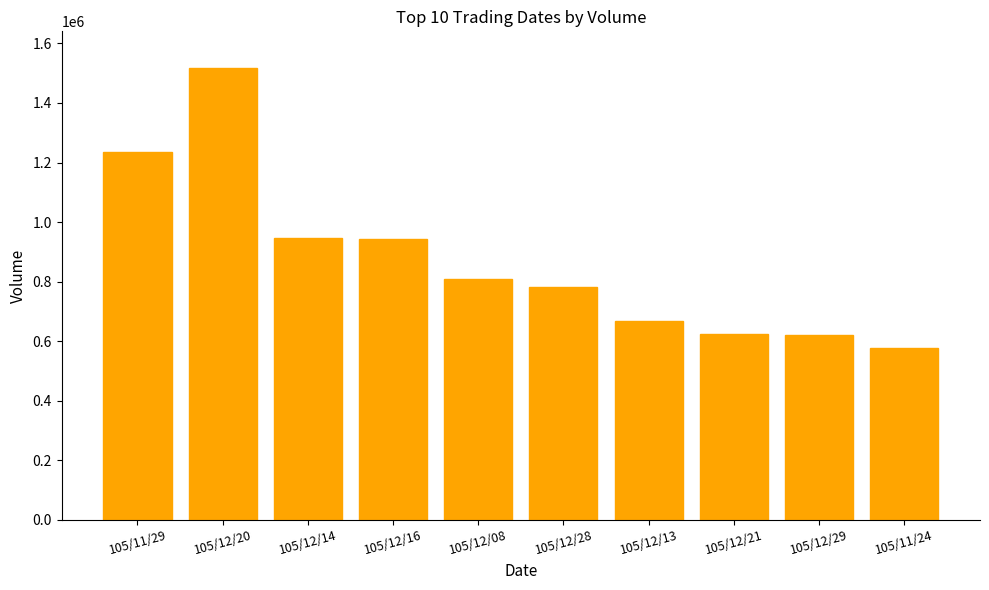

Approximately how many times larger is the value at 105/12/14 compared to 105/12/08?

1.2